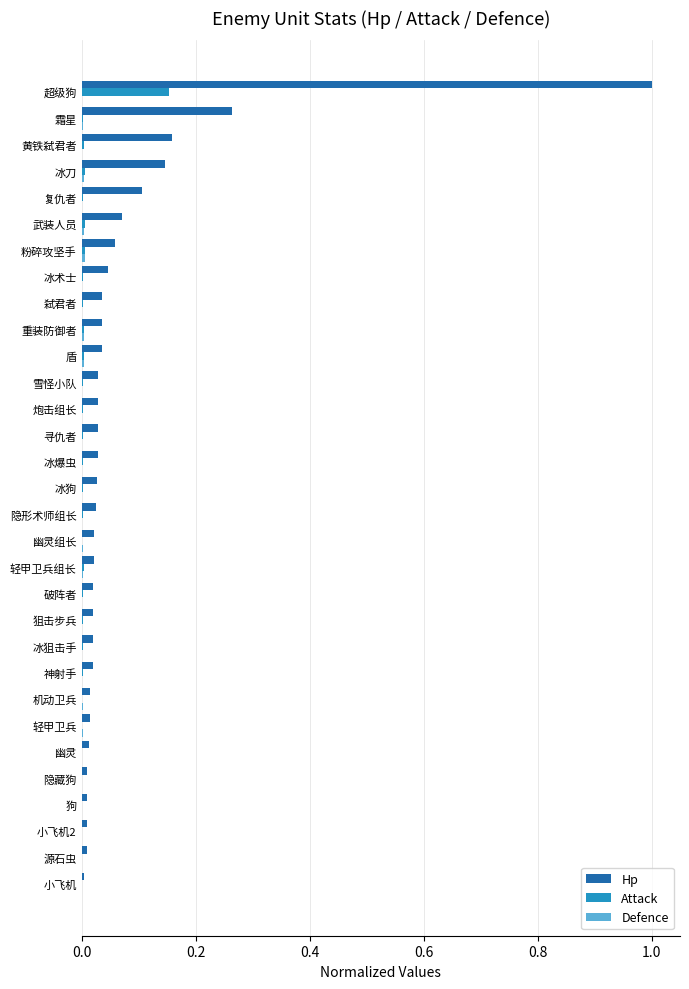

What is the sum of all Hp values?

2.3